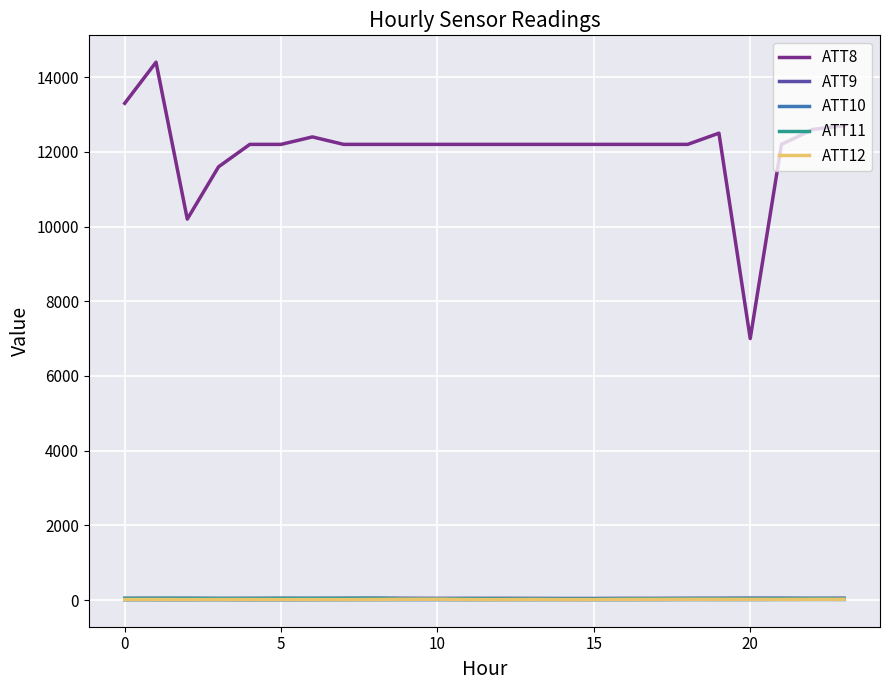

True or false: ATT9 and ATT11 cross at least once.

False